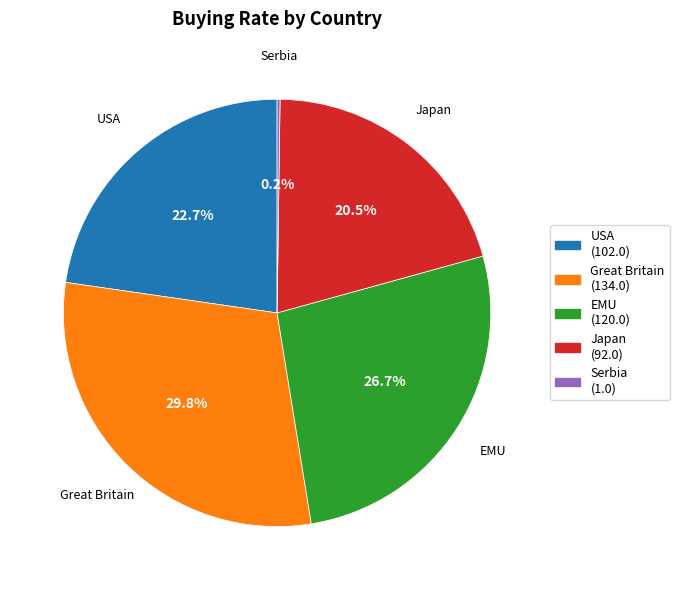

What is the ratio of the value at Great Britain to the value at USA?

1.3